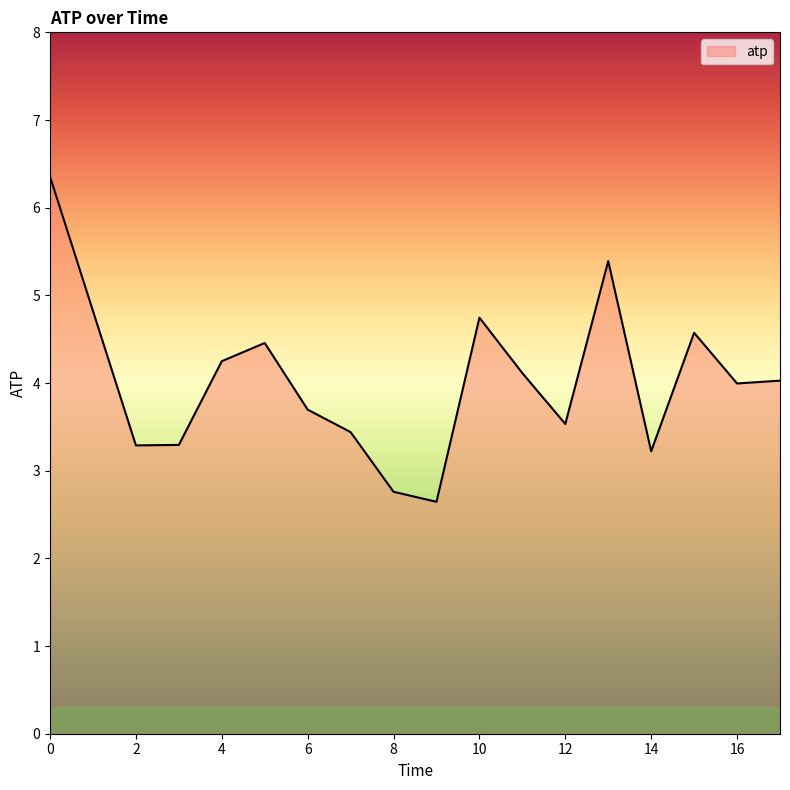

How many lines are shown in the chart?

1